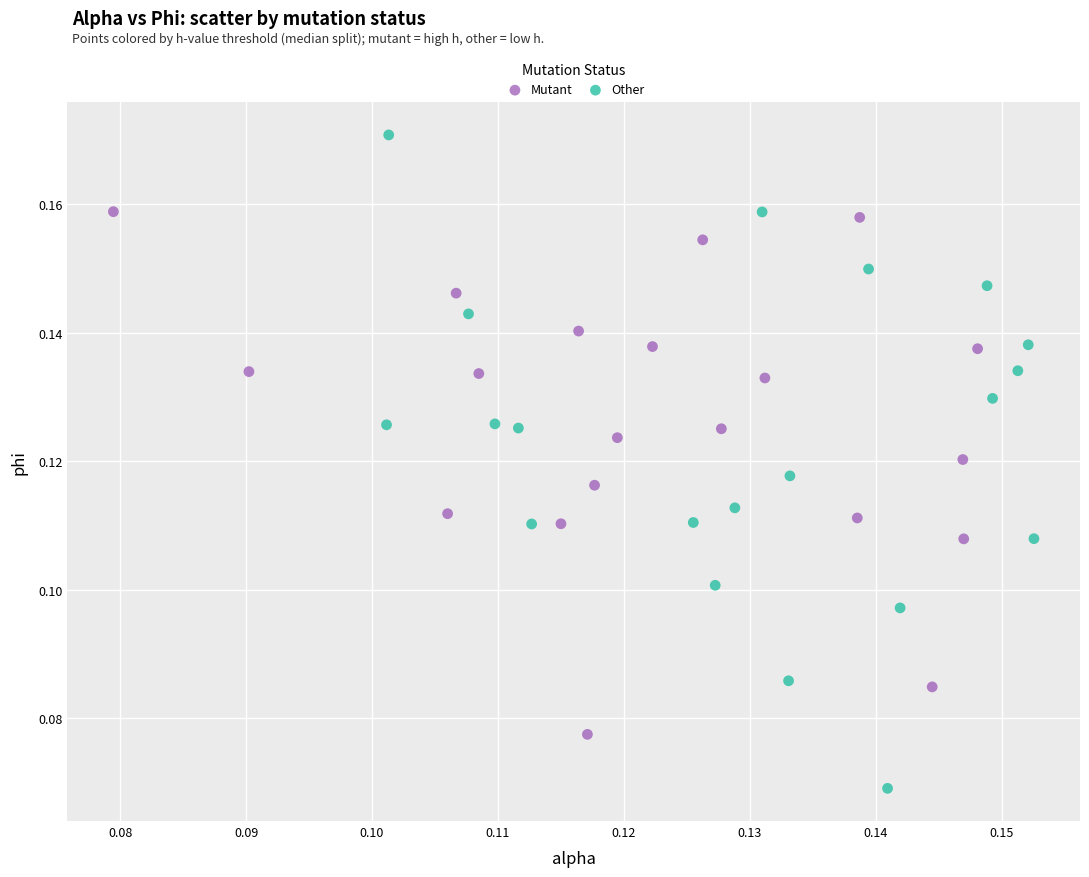

What are all the series names shown in the legend?

Mutant, Other